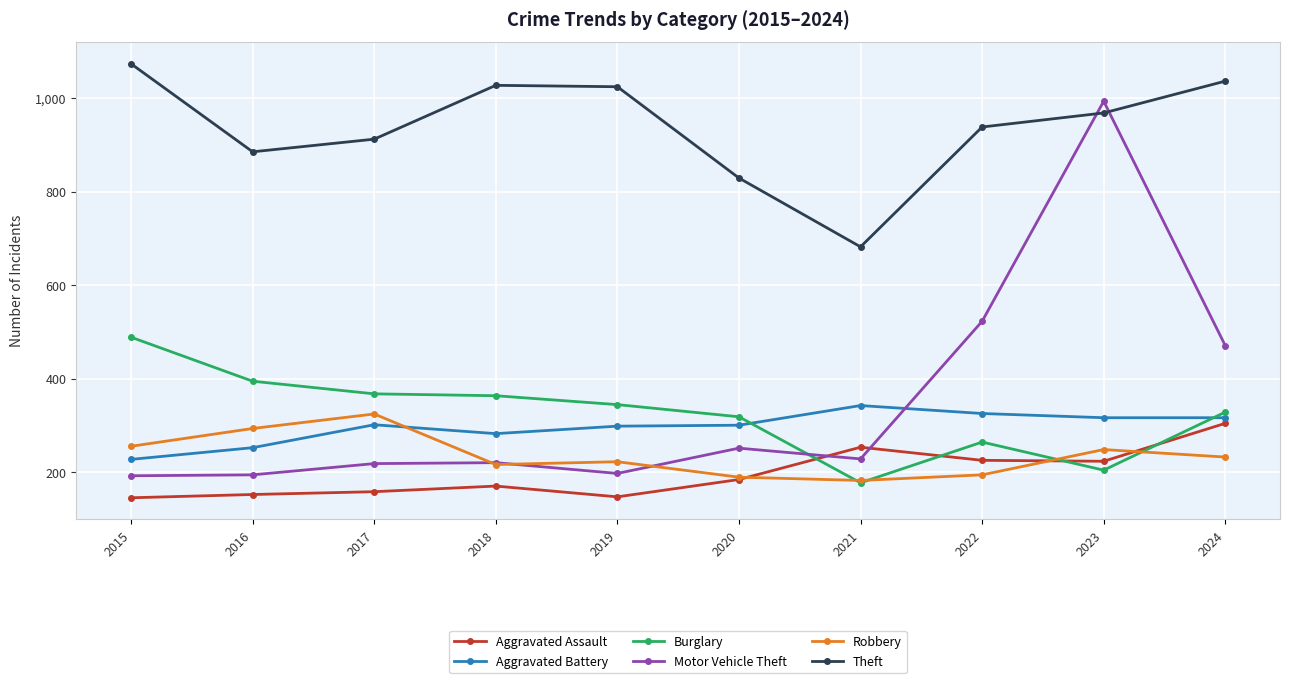

What is the approximate value of Motor Vehicle Theft at 2020?

252